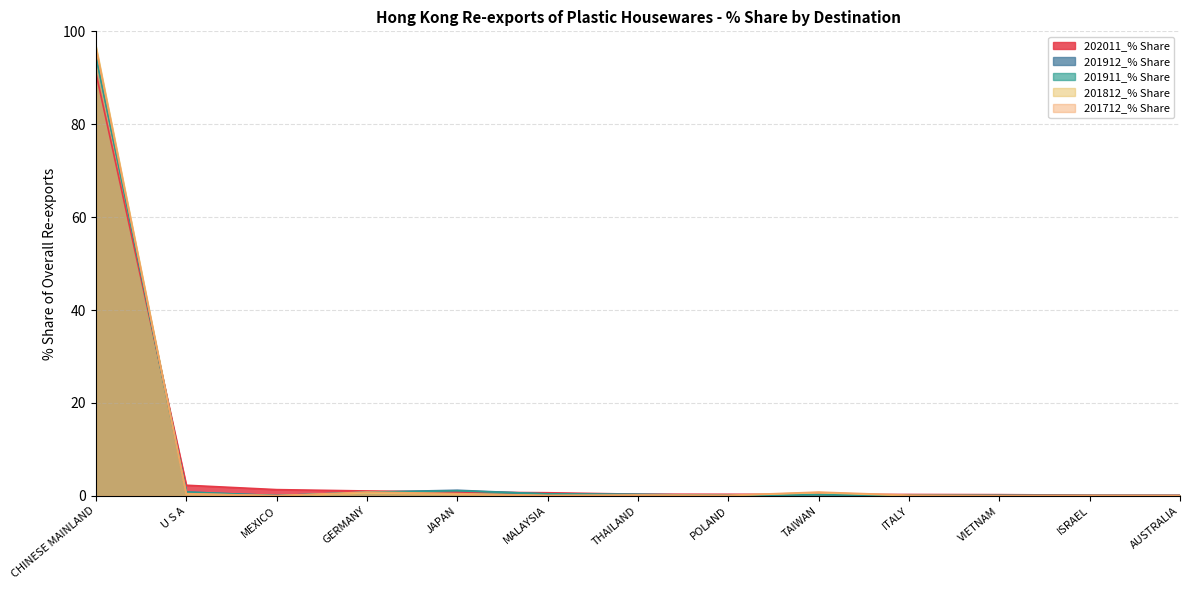

True or false: 202011_% Share and 201911_% Share intersect in this chart.

True